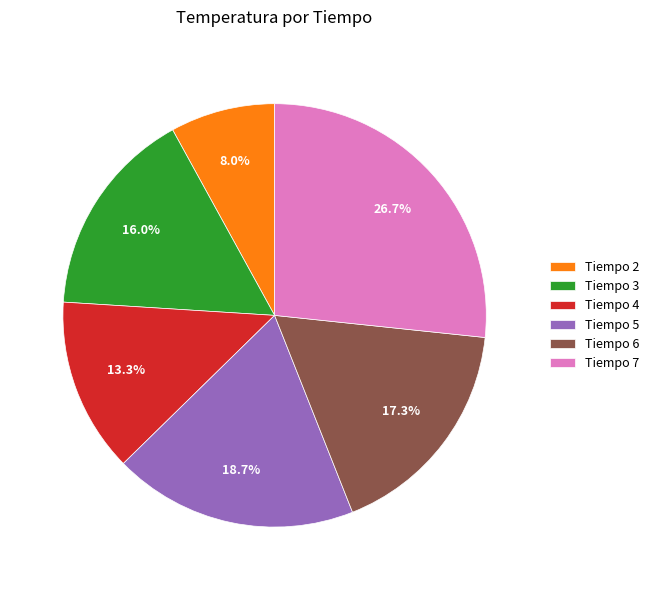

How many segments does this pie chart have?

6